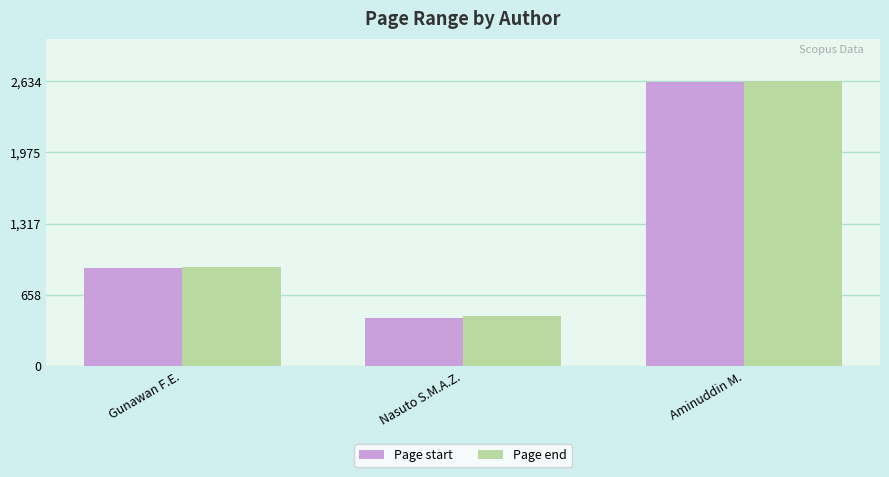

Rank the categories by Page start value from highest to lowest.

Aminuddin M., Gunawan F.E., Nasuto S.M.A.Z.